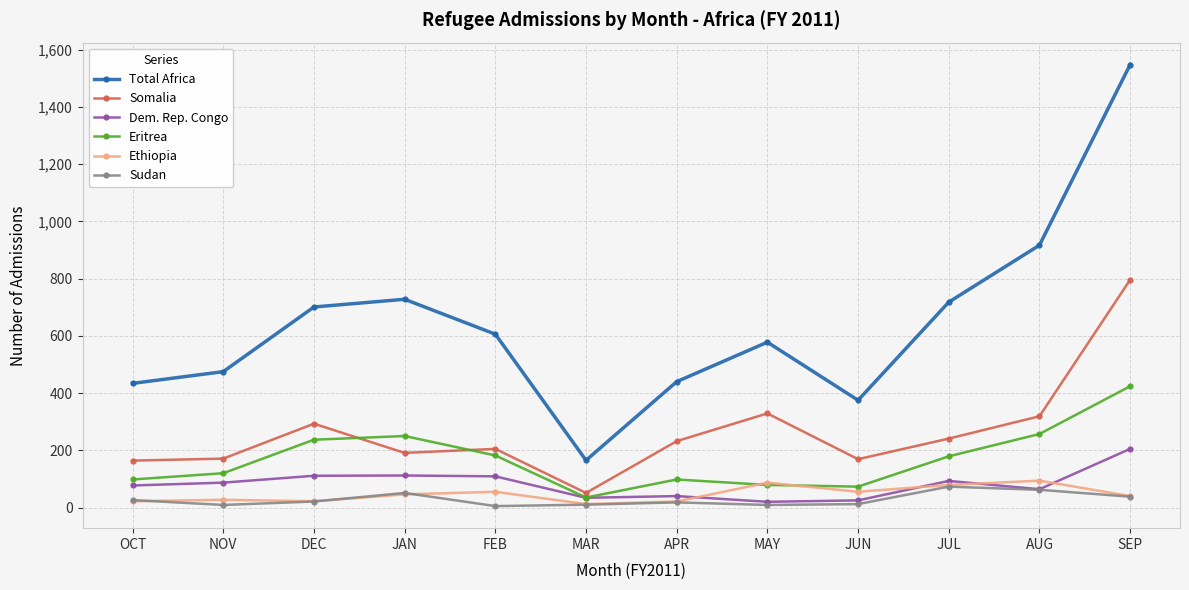

What is the label of the 7th point from the left?

APR